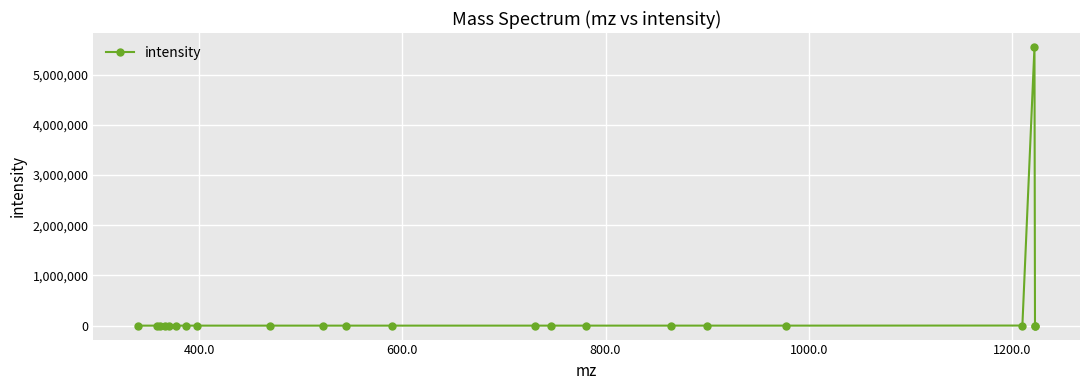

What is the greatest value displayed?

5550065.0